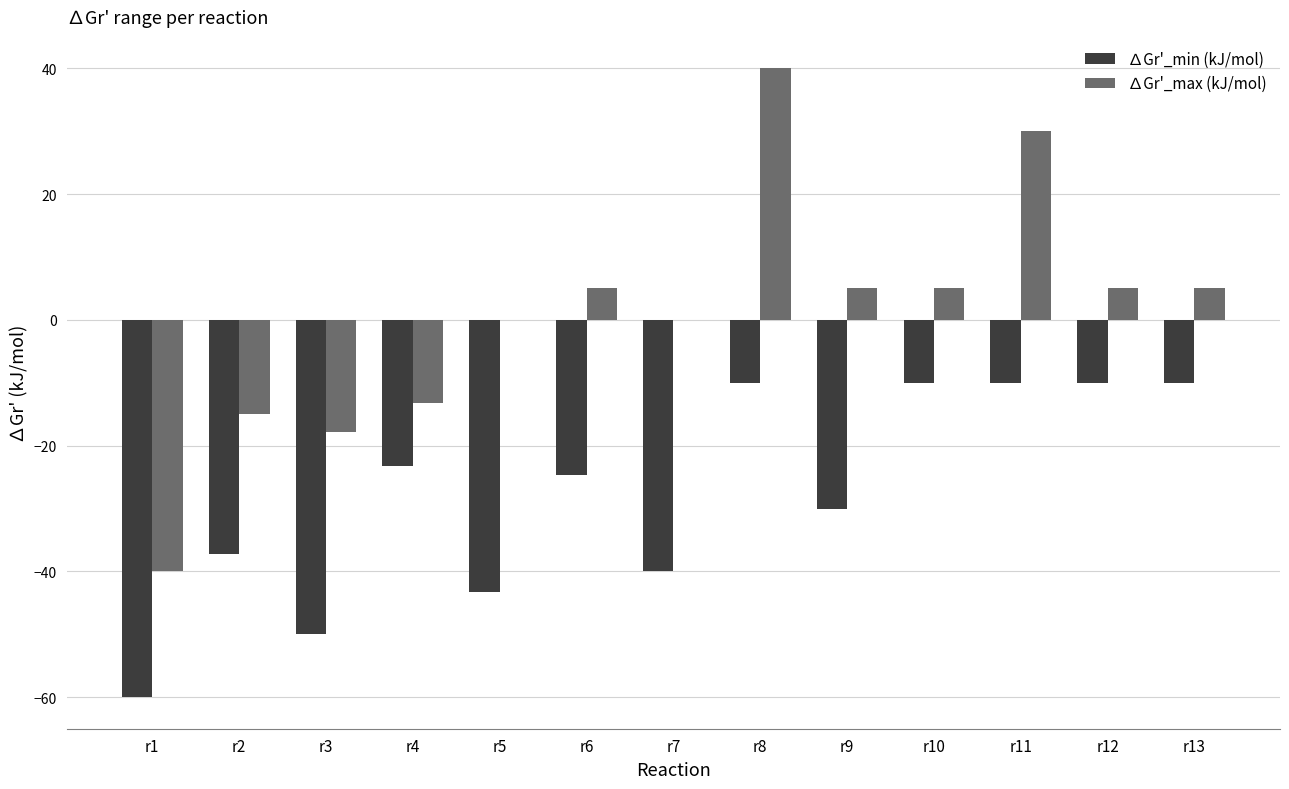

Reading right to left, what are all the values shown in this chart?

∆Gr'_min (kJ/mol): r13=-10.0	r12=-10.0	r11=-10.0	r10=-10.0	r9=-30.0	r8=-10.0	r7=-40.0	r6=-24.6	r5=-43.2	r4=-23.2	r3=-50.0	r2=-37.2	r1=-60.0
∆Gr'_max (kJ/mol): r13=5.0	r12=5.0	r11=30.0	r10=5.0	r9=5.0	r8=40.0	r7=0.0	r6=5.0	r5=0.0	r4=-13.2	r3=-17.8	r2=-15.0	r1=-40.0